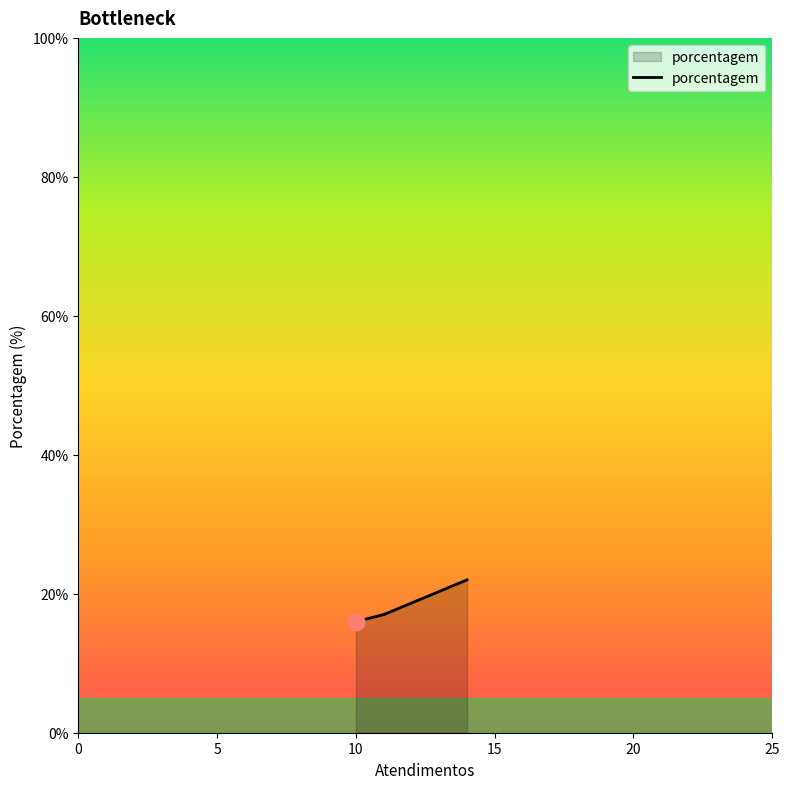

How many values are between 17 and 22?

3